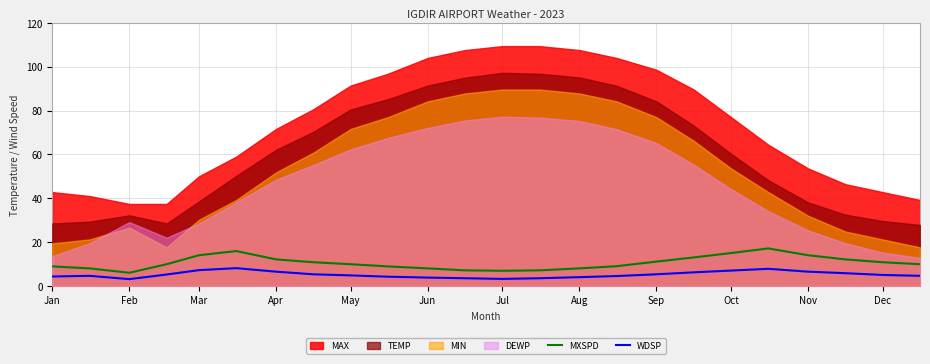

The WDSP series shows 3.1 at Feb. True or false?

True